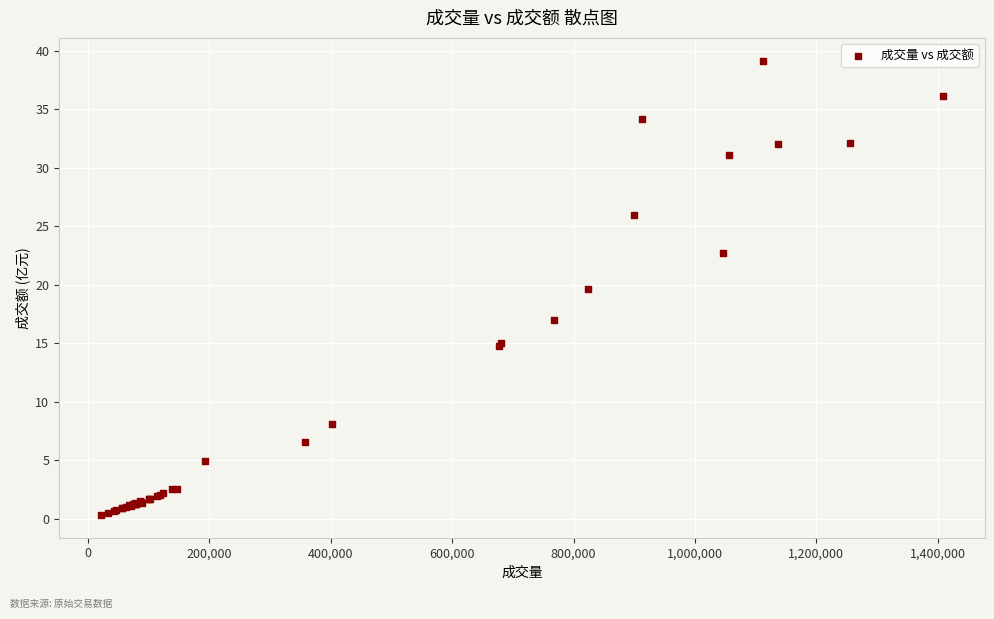

What Y value in the scatter plot is closest to 19?

19.7